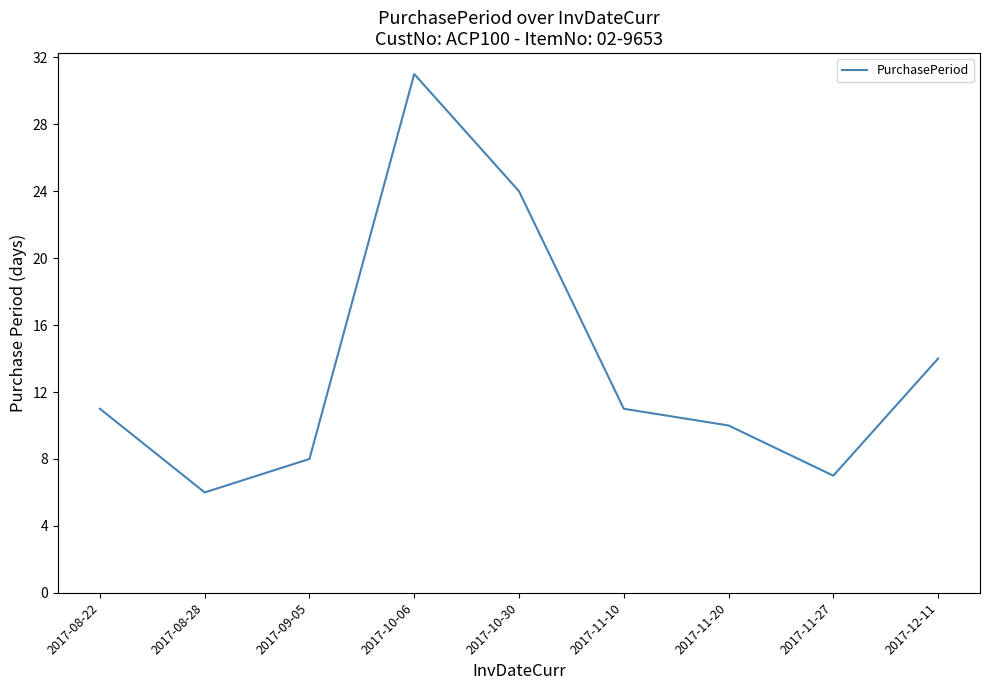

What position from the right is 2017-08-22?

9